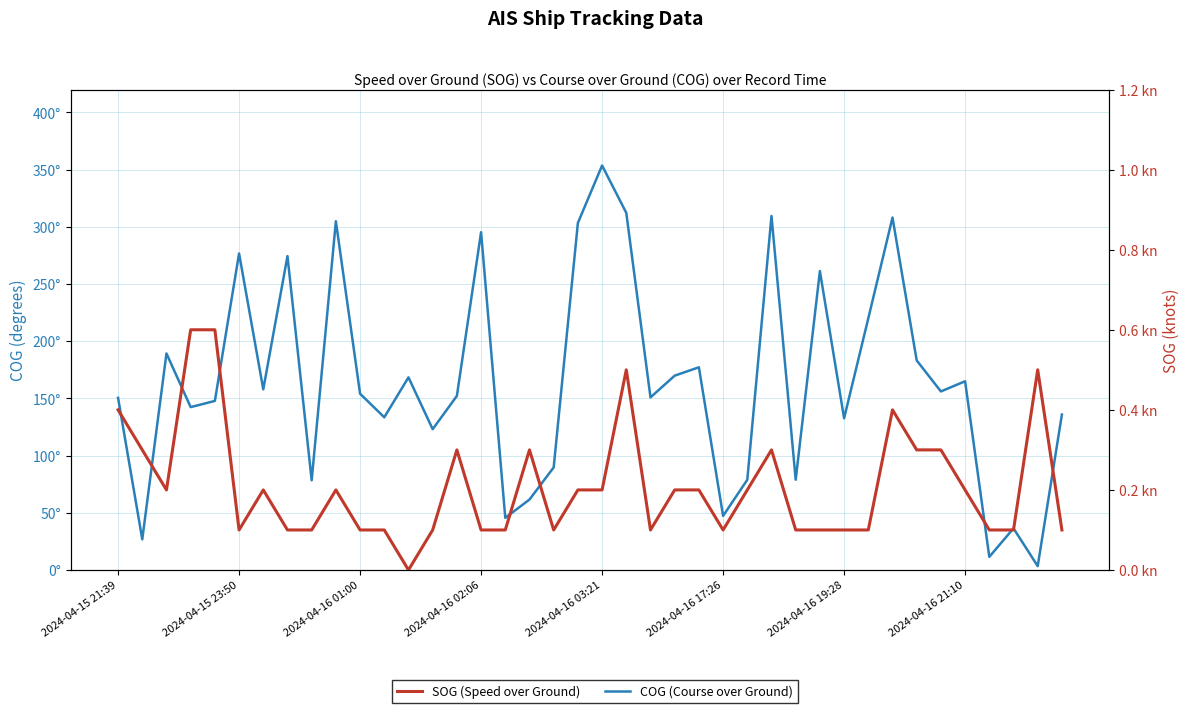

True or false: COG (Course over Ground) has a value of 42.1 at 2024-04-16 03:21.

False